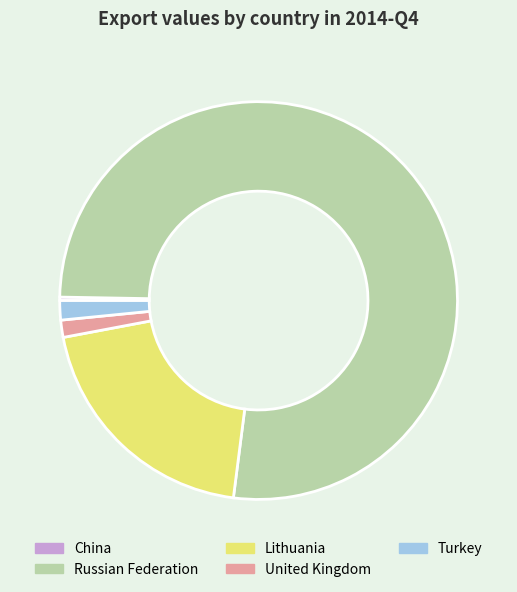

Approximately how many times larger is the value at Lithuania compared to China?

71.6